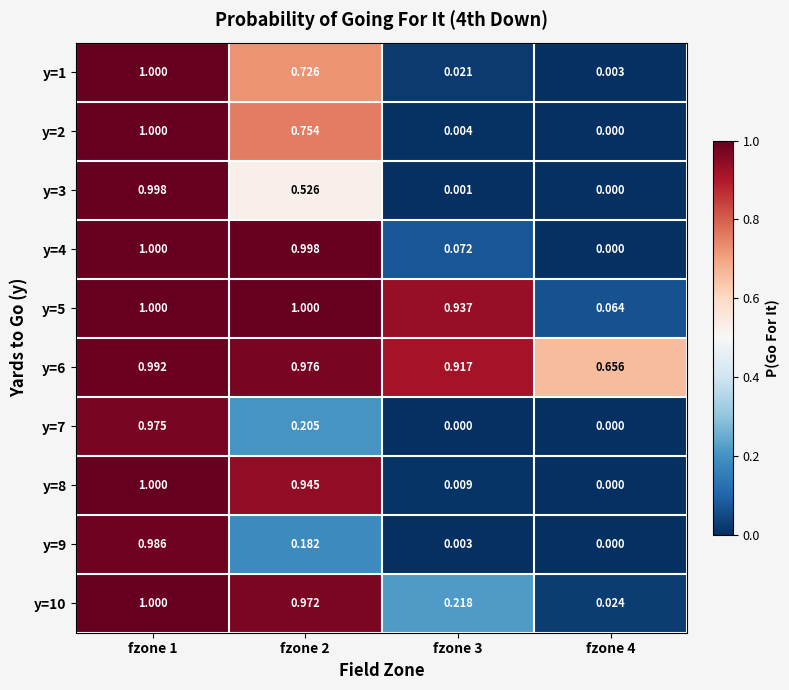

Is the value of y=6 at fzone 1 greater than the value of y=9 at fzone 1?

Yes